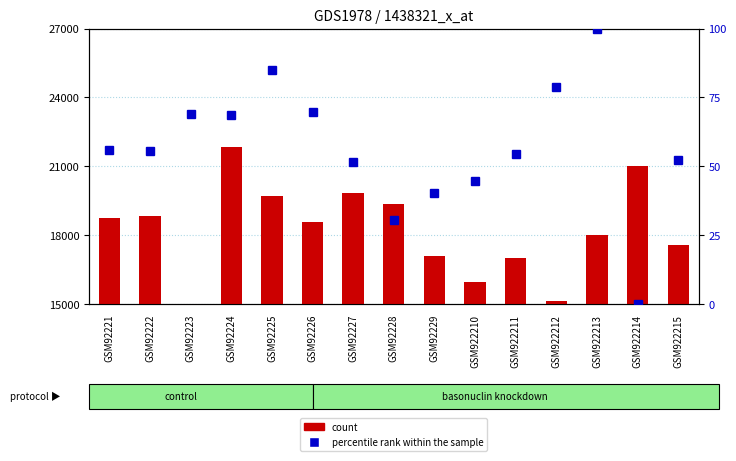

Which series changed the most between GSM922213 and GSM922214?

count